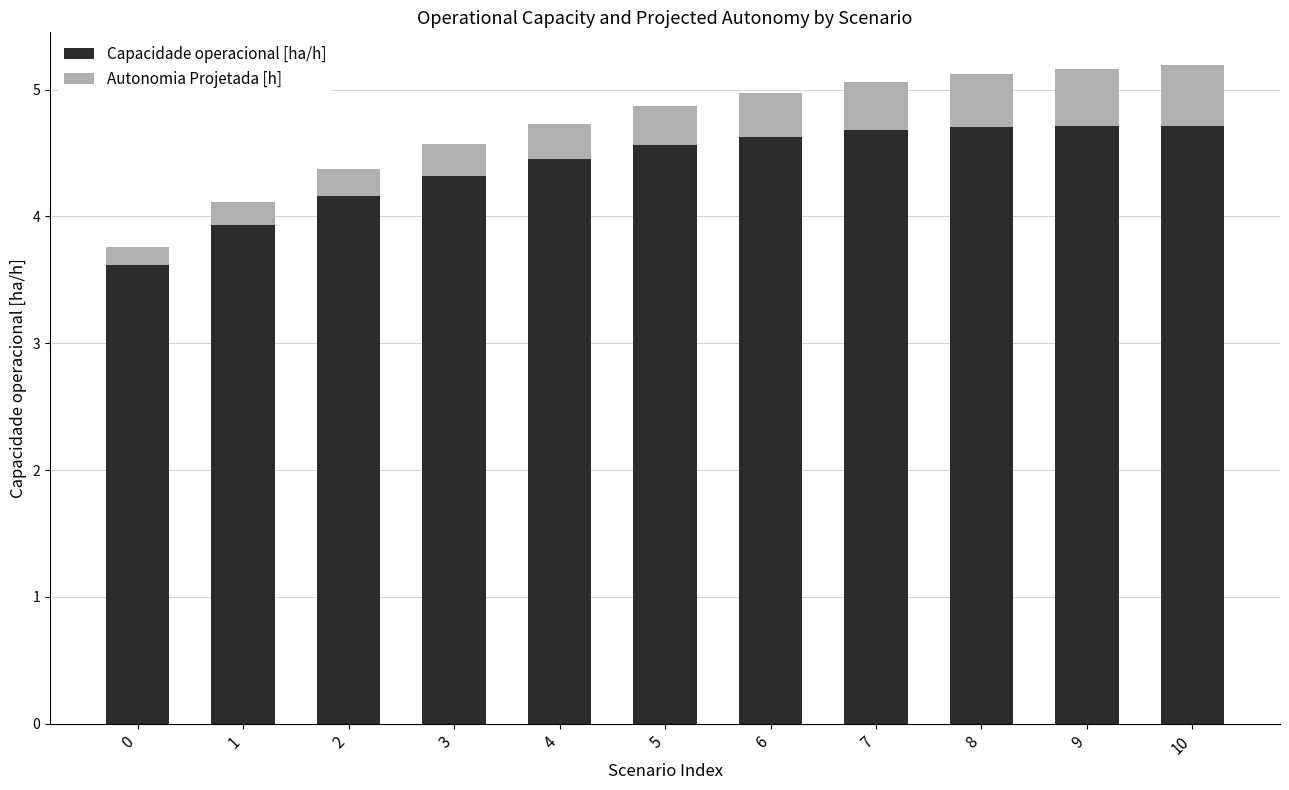

What is the sum of the Capacidade operacional [ha/h] values at 8 and 9?

9.4